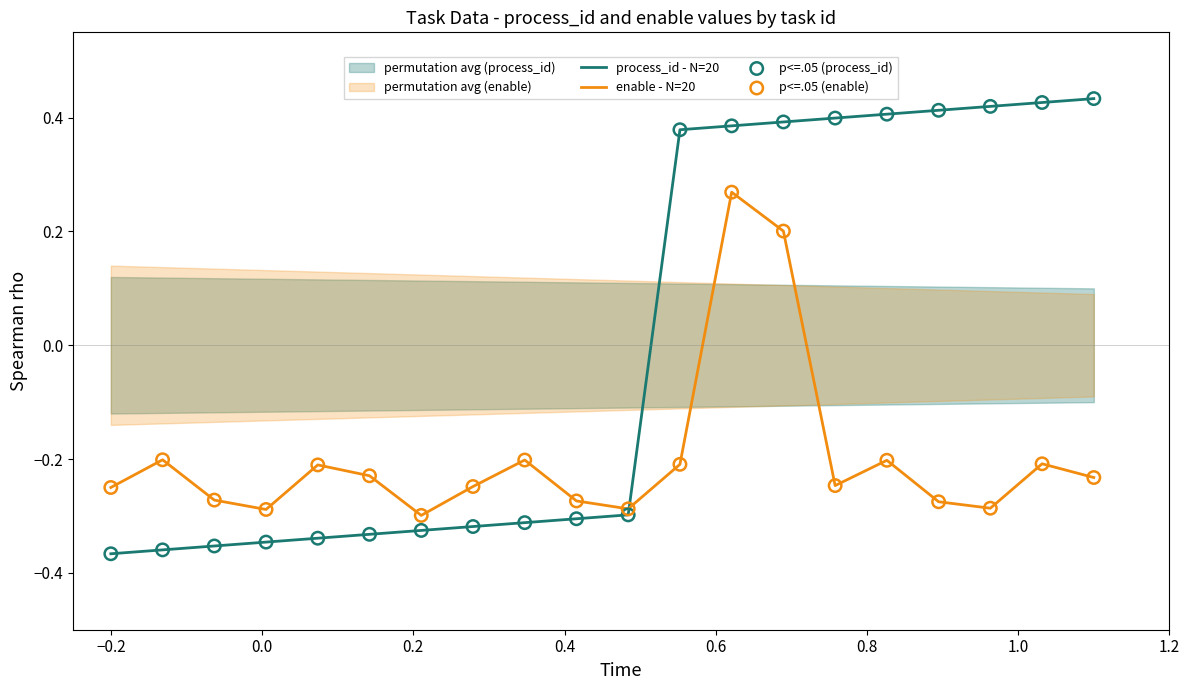

At how many categories does at least one series exceed 0?

9